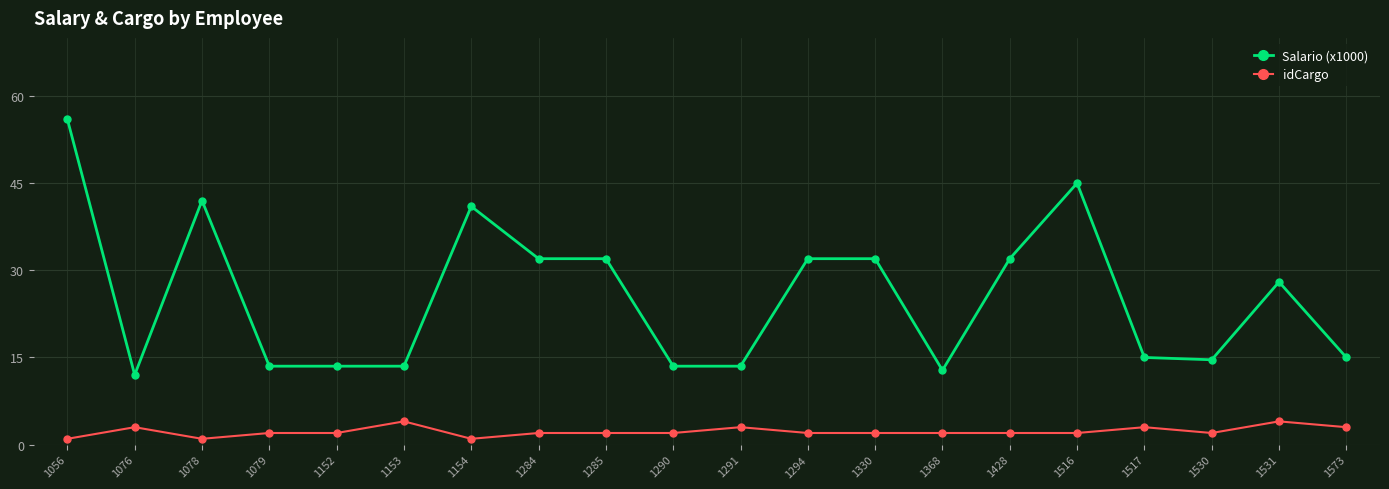

Which series has the widest spread of values?

Salario (x1000)